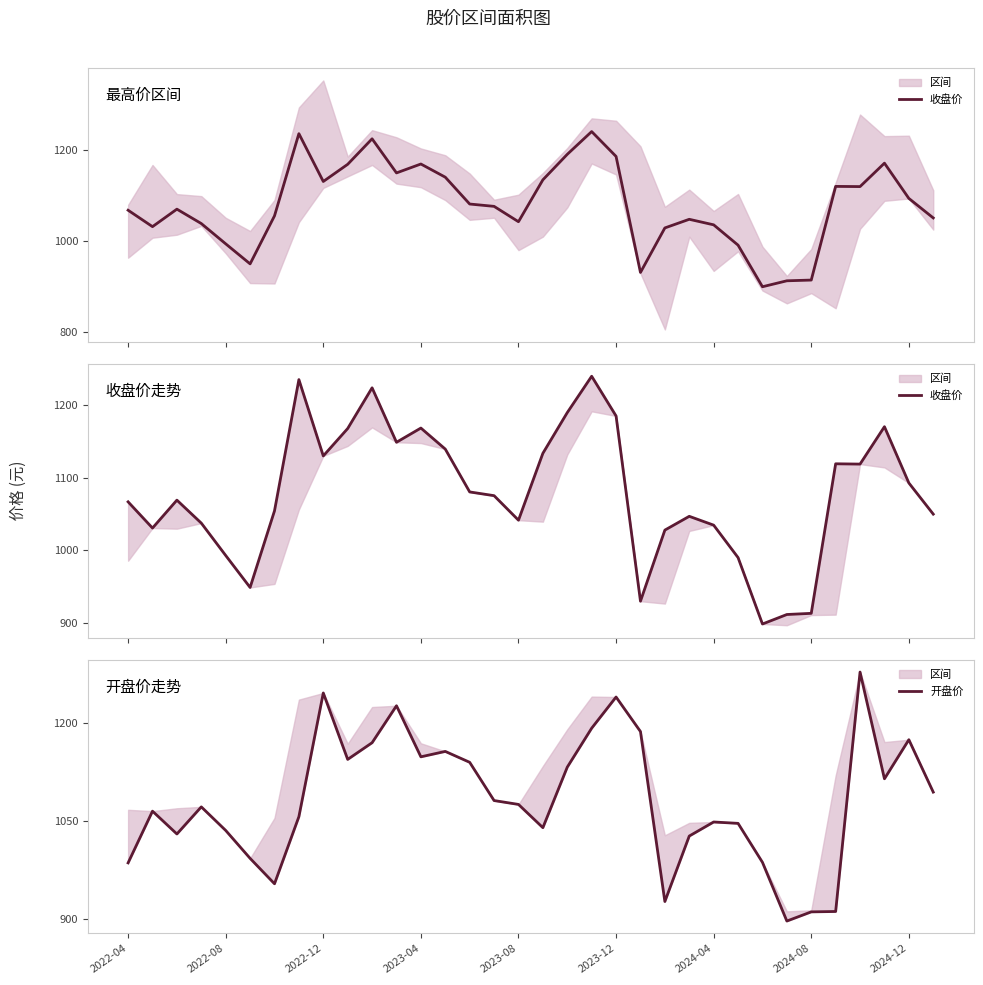

How many values in the 开盘价 series exceed 1075?

17